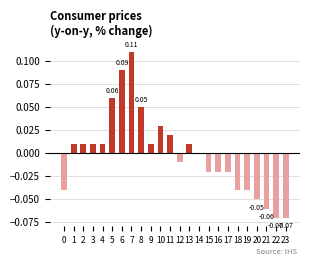

The chart shows a value of 0.0 at 9. True or false?

True